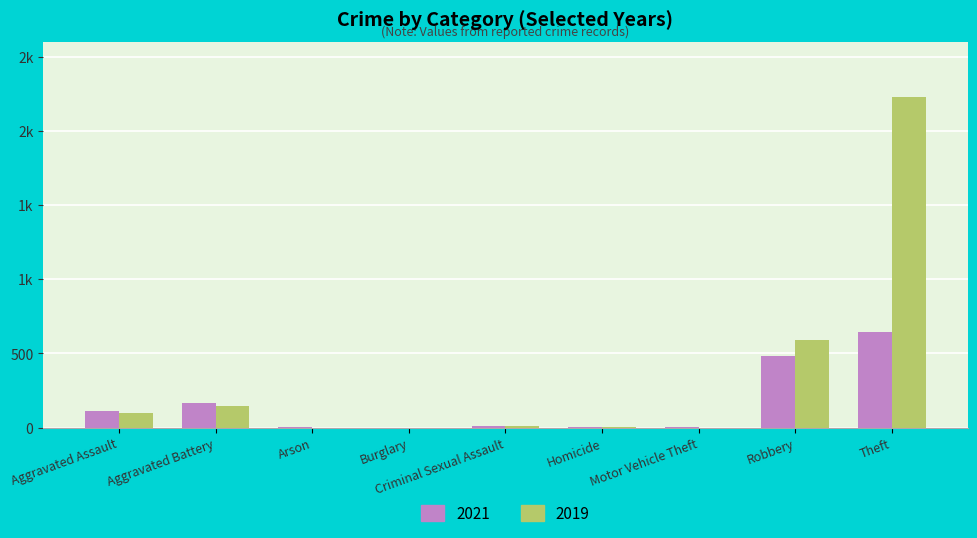

Reading right to left, what are all the values shown in this chart?

2021: Theft=642	Robbery=484	Motor Vehicle Theft=2	Homicide=4	Criminal Sexual Assault=14	Burglary=1	Arson=2	Aggravated Battery=163	Aggravated Assault=110
2019: Theft=2230	Robbery=591	Motor Vehicle Theft=1	Homicide=2	Criminal Sexual Assault=8	Burglary=1	Arson=1	Aggravated Battery=148	Aggravated Assault=98